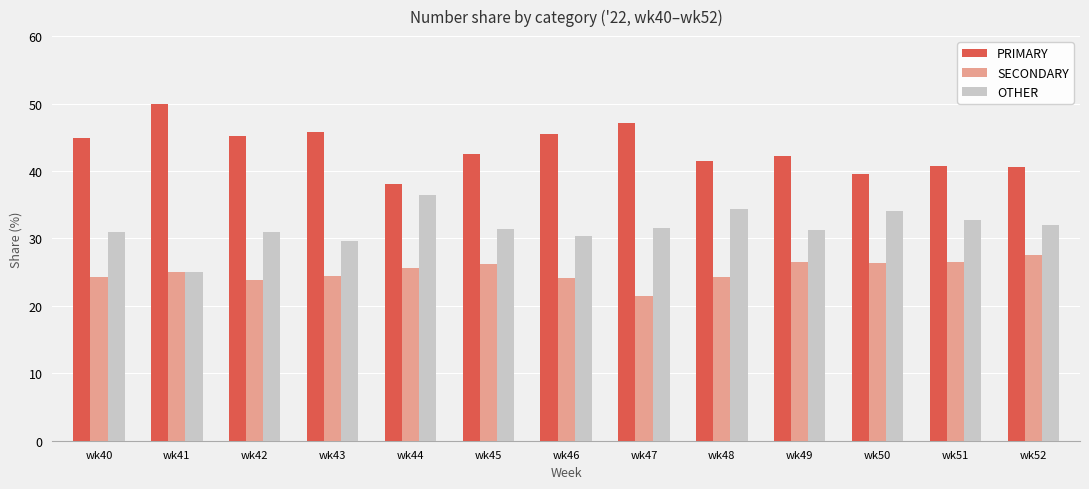

How many values in the SECONDARY series are below 25?

6